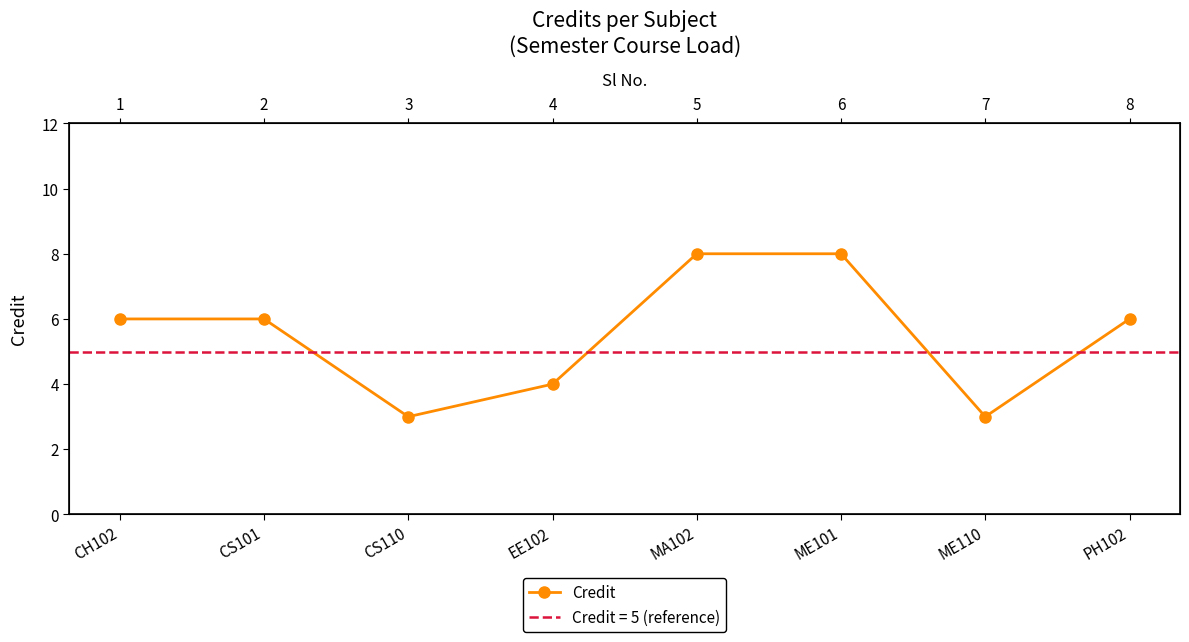

How many points are lower than both their immediate neighbors (excluding endpoints)?

2